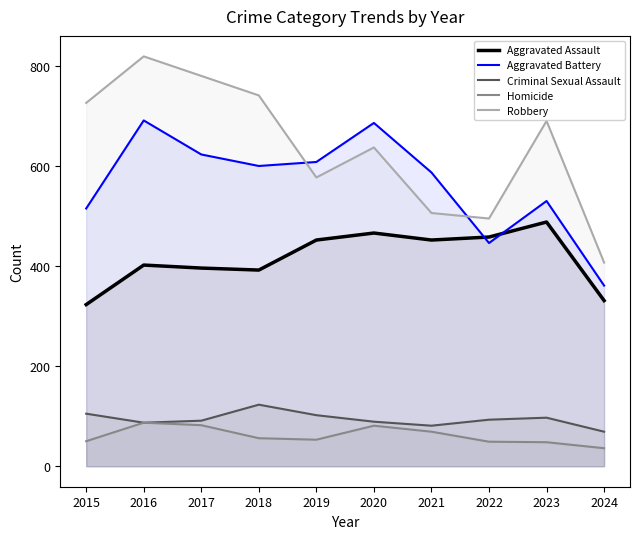

Where does the Aggravated Assault series first go above 452?

2020